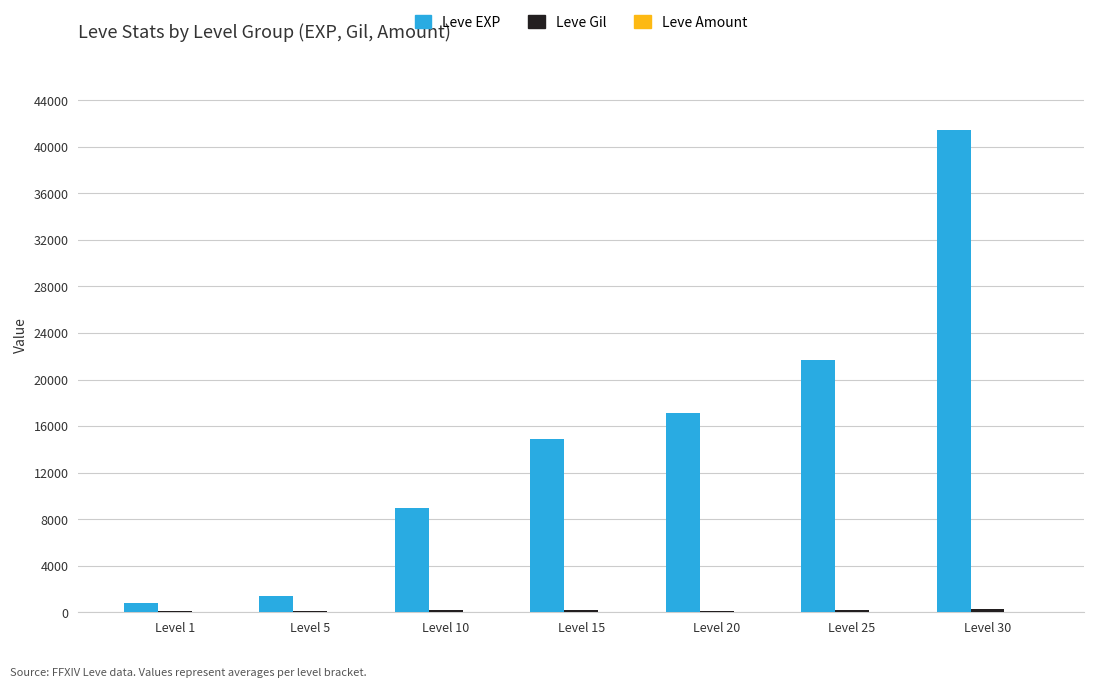

At which category is the sum across all series the highest?

Level 30